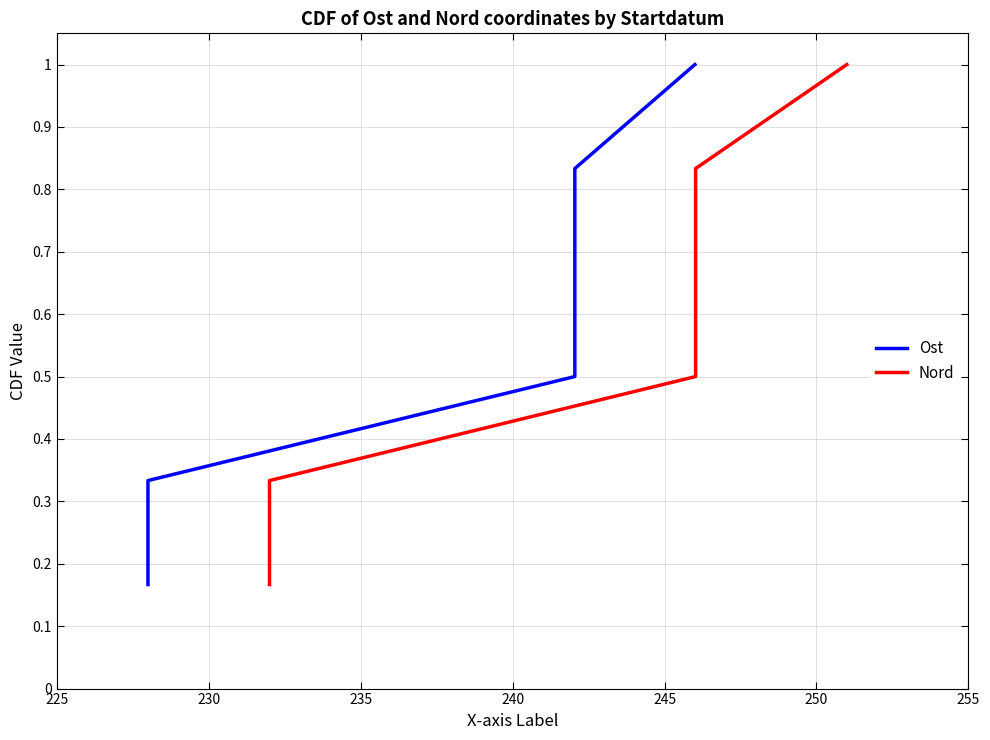

True or false: Ost and Nord cross at least once.

False